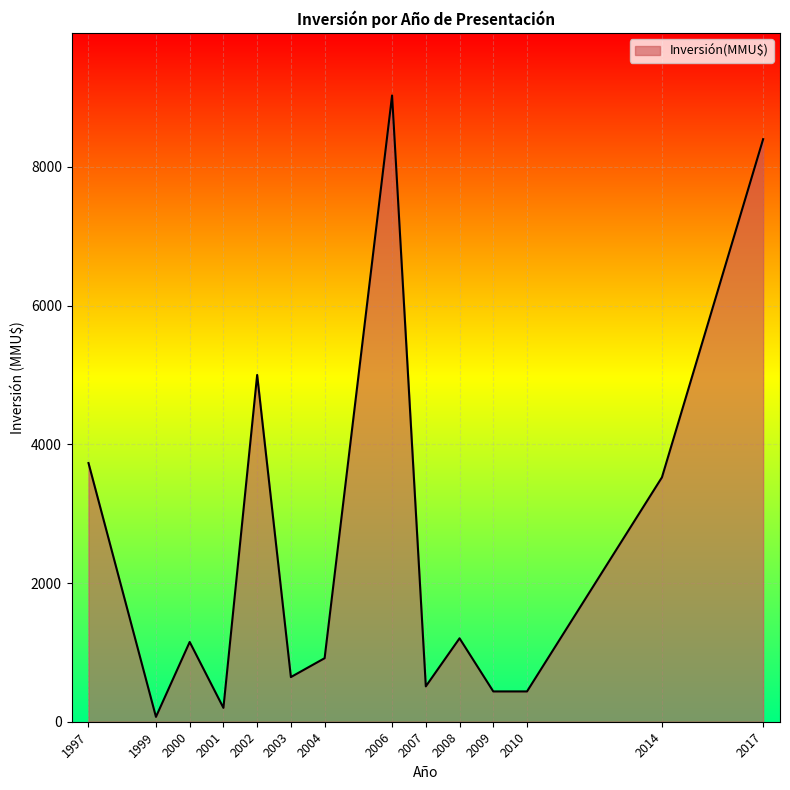

Which has a higher value, 2003 or 2007?

2003